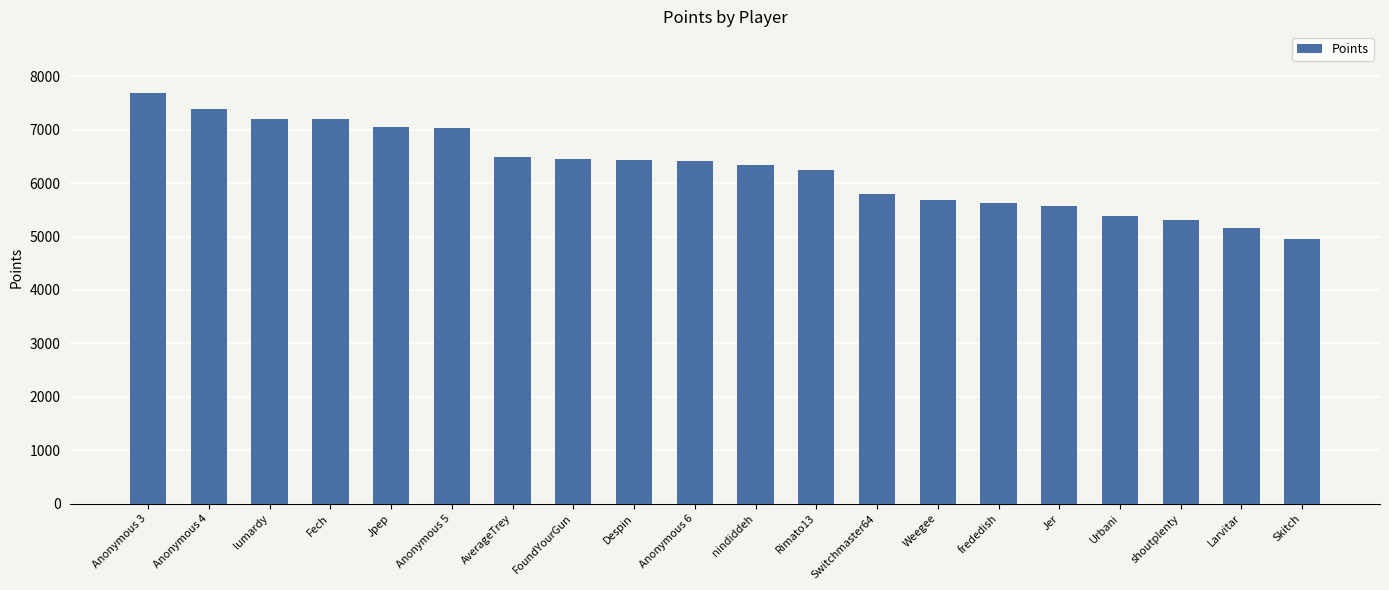

What is the label of the 12th bar from the right?

Despin